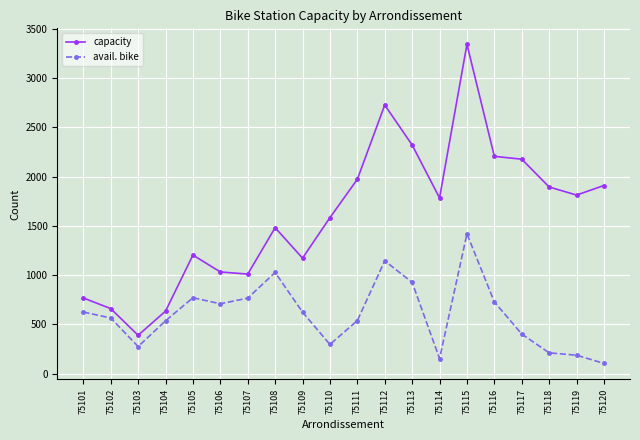

At which label does avail. bike reach its minimum?

75120